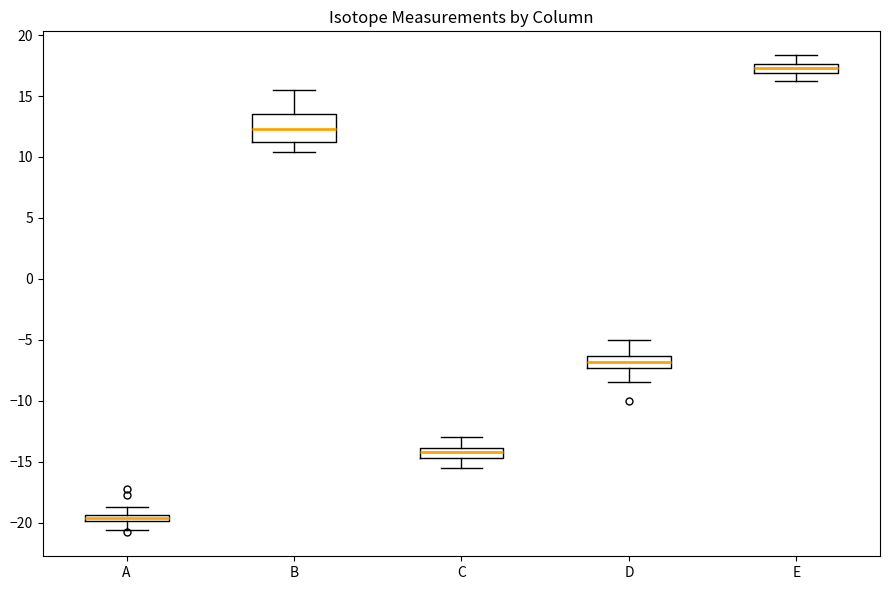

Which box's median line is the highest?

E